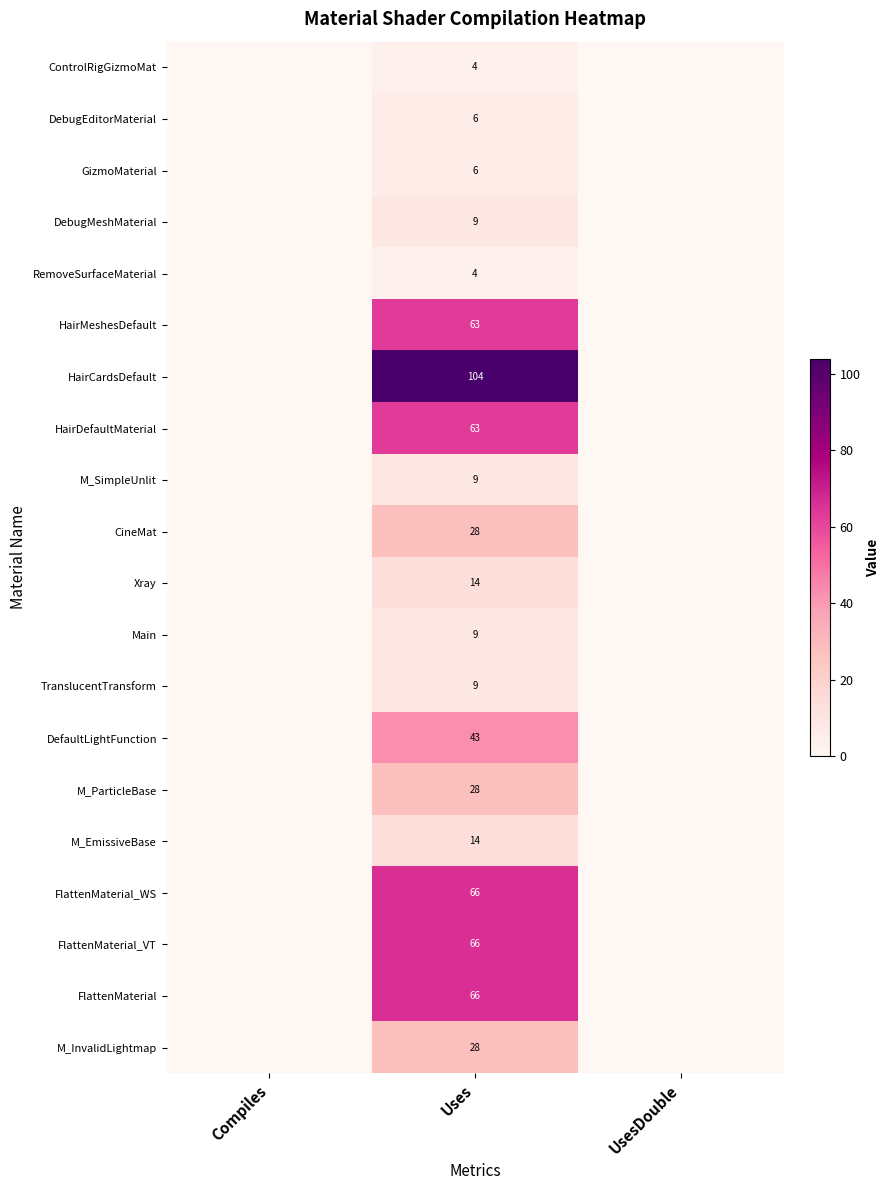

True or false: HairDefaultMaterial has a value of 106 at Uses.

False